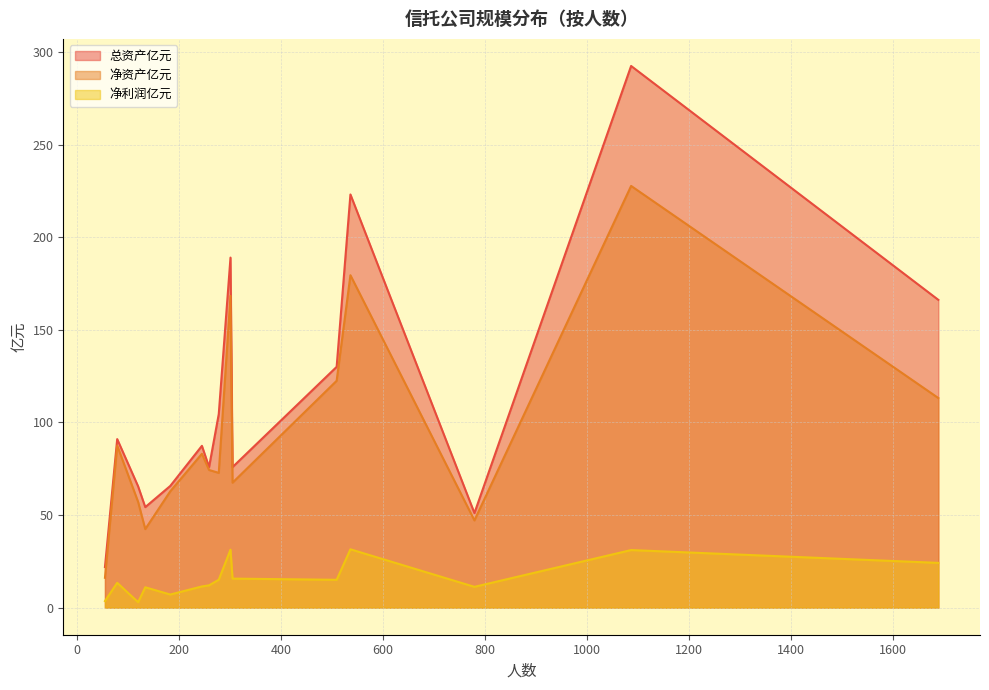

Which series has the largest range (max minus min)?

总资产亿元